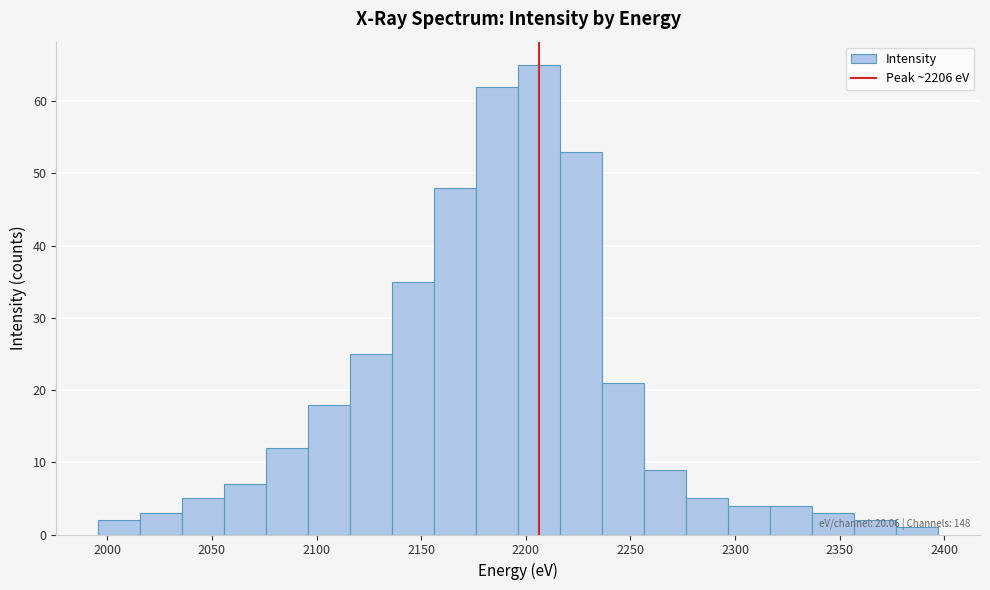

Over which range of the x-axis is the bar tallest?

2195 to 2215